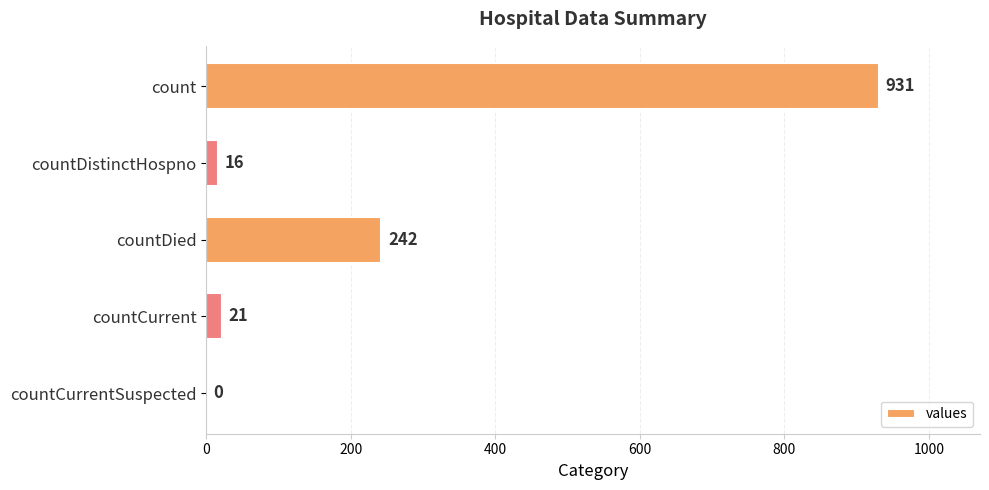

What is the change in value from countDistinctHospno to countDied?

+226